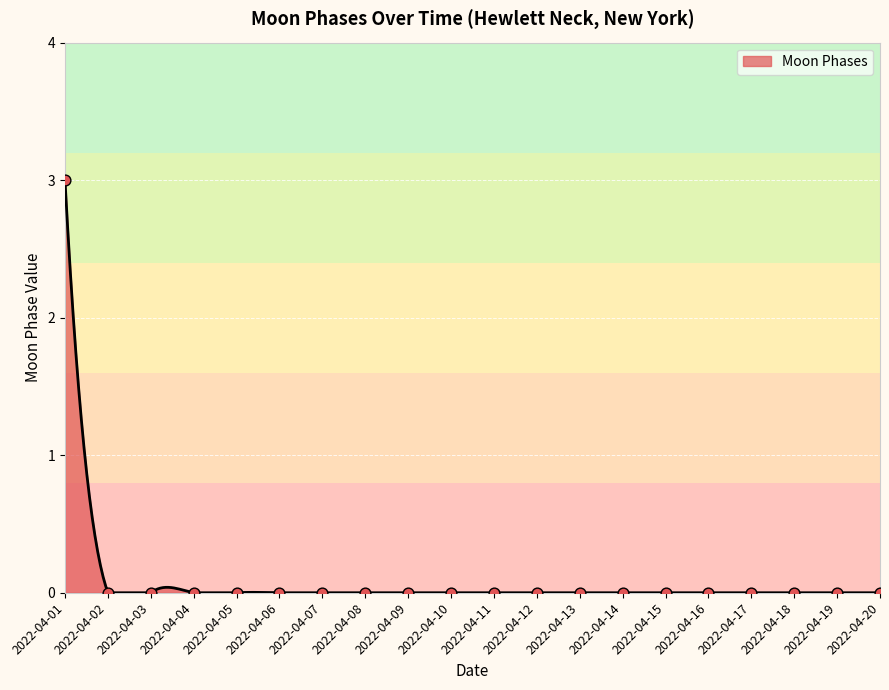

Between 2022-04-03 and 2022-04-09, which is larger?

2022-04-03